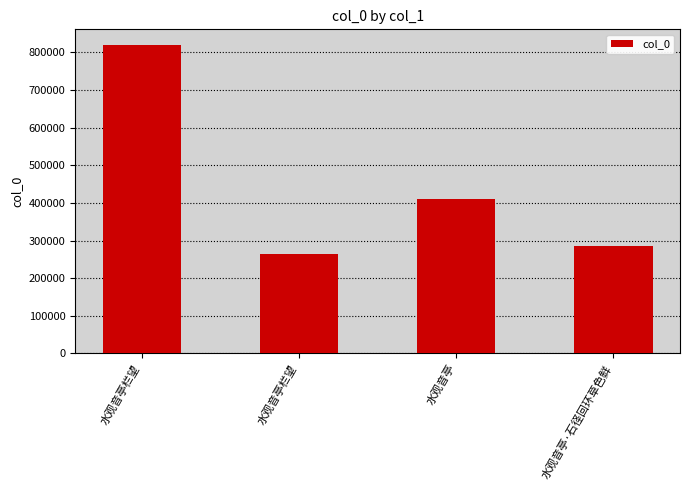

Reading left to right, list all the values displayed in this chart.

水观音亭栏望=820134	水观音亭栏望=264517	水观音亭=410919	水观音亭·石径回环草色鲜=285520